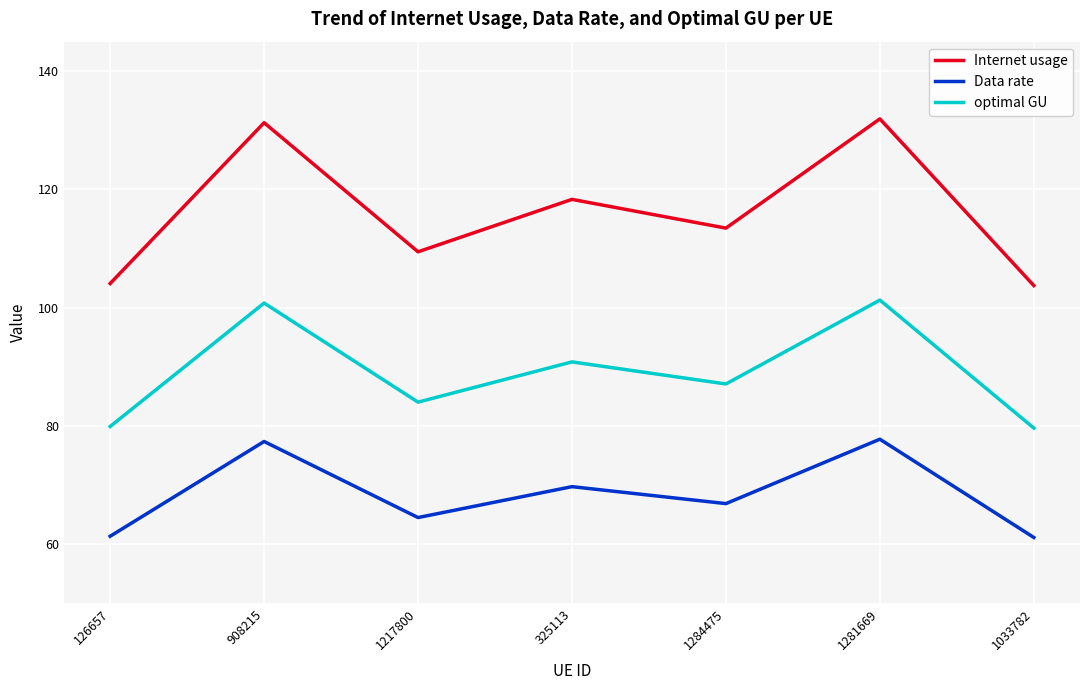

What are all the series names shown in the legend?

Internet usage, Data rate, optimal GU